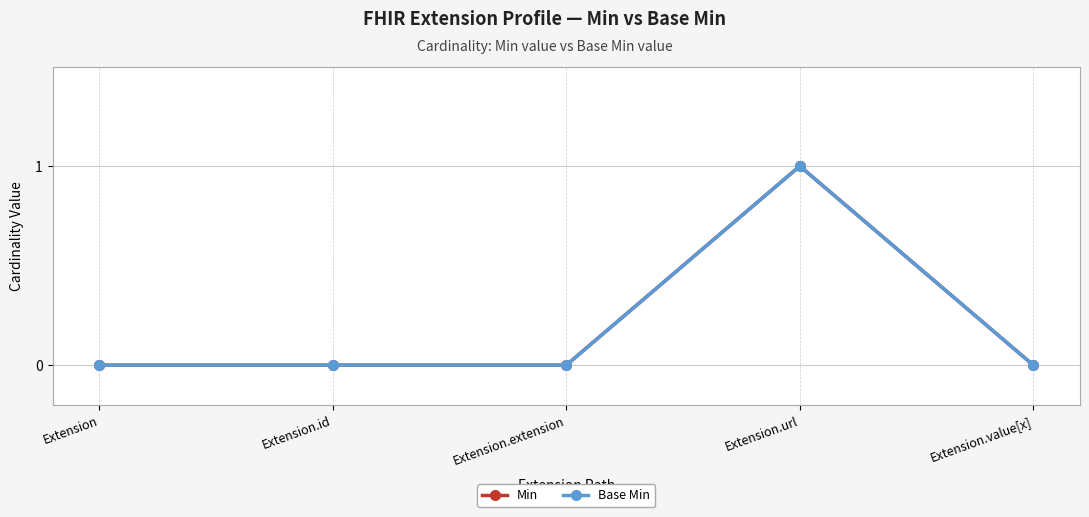

True or false: Min and Base Min cross at least once.

False